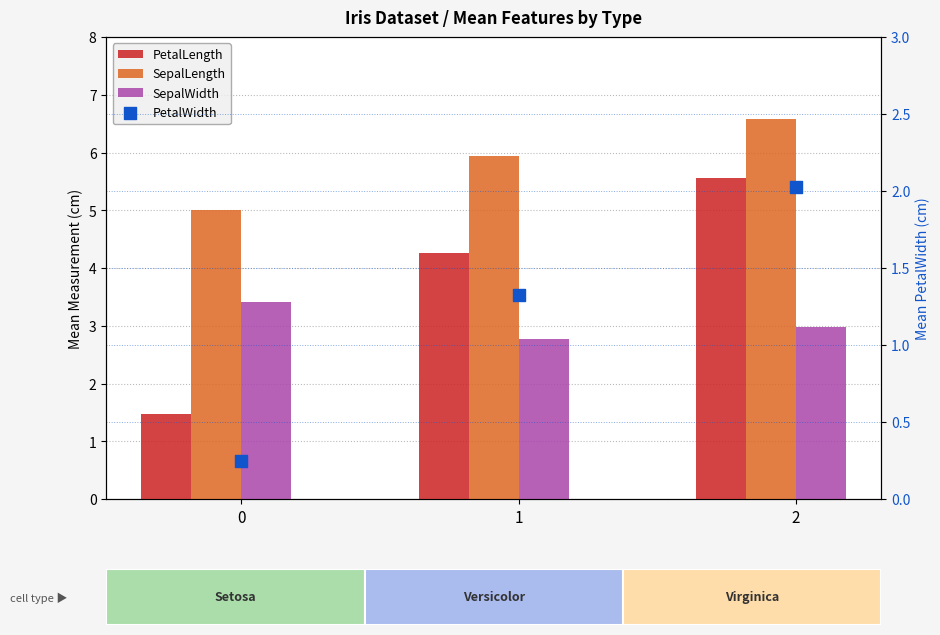

Which series has the largest total across all categories?

SepalLength